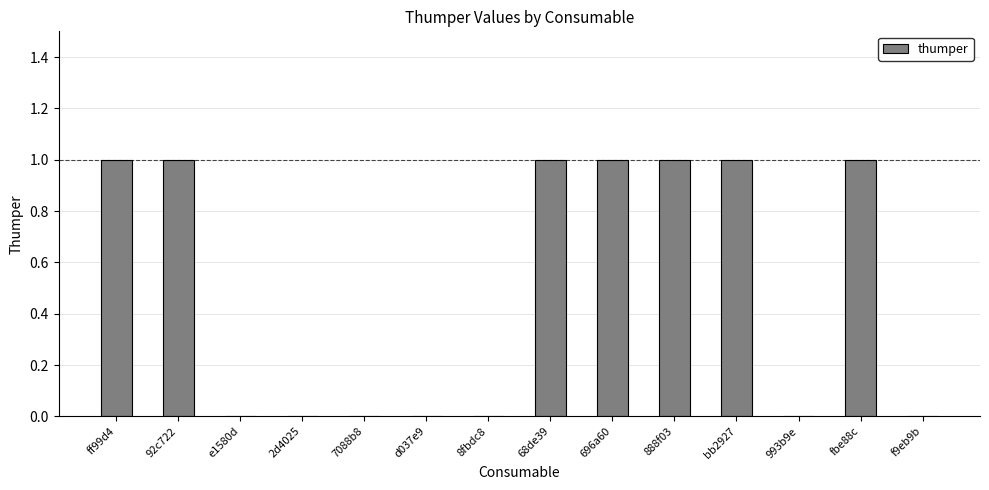

What is the greatest value displayed?

1